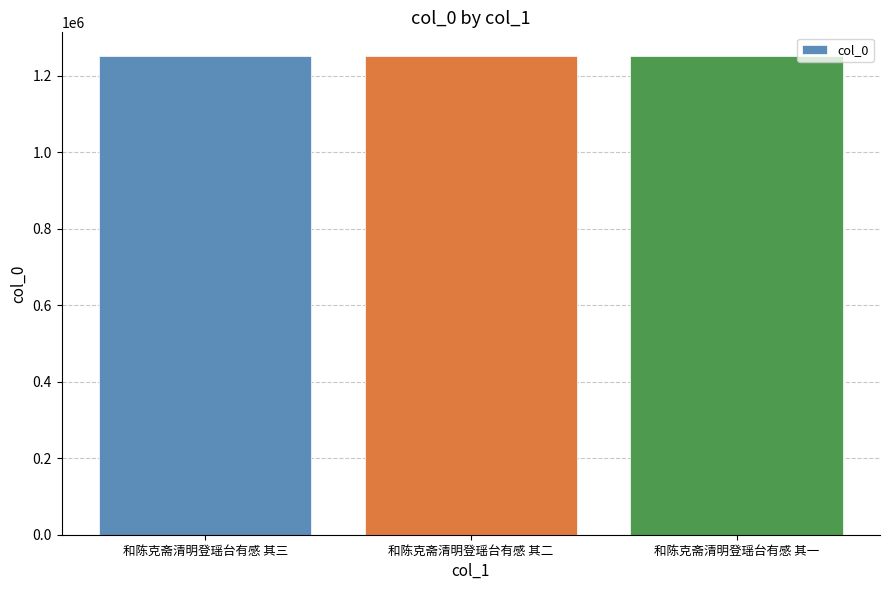

Count the values in the range 1251633 to 1251635.

3